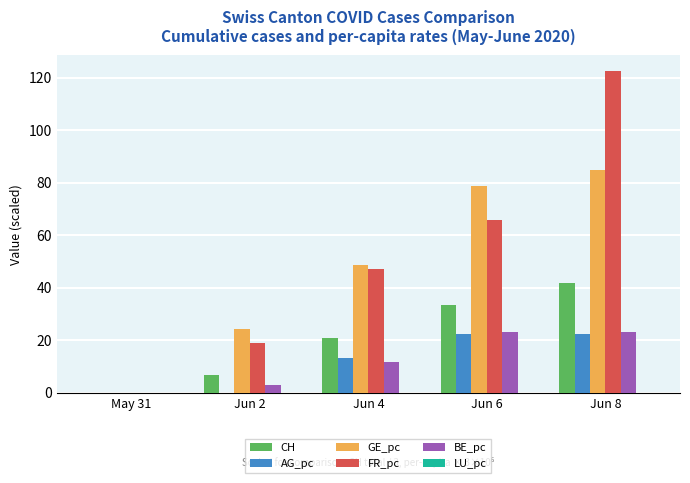

Which series changed the most between Jun 2 and Jun 8?

FR_pc